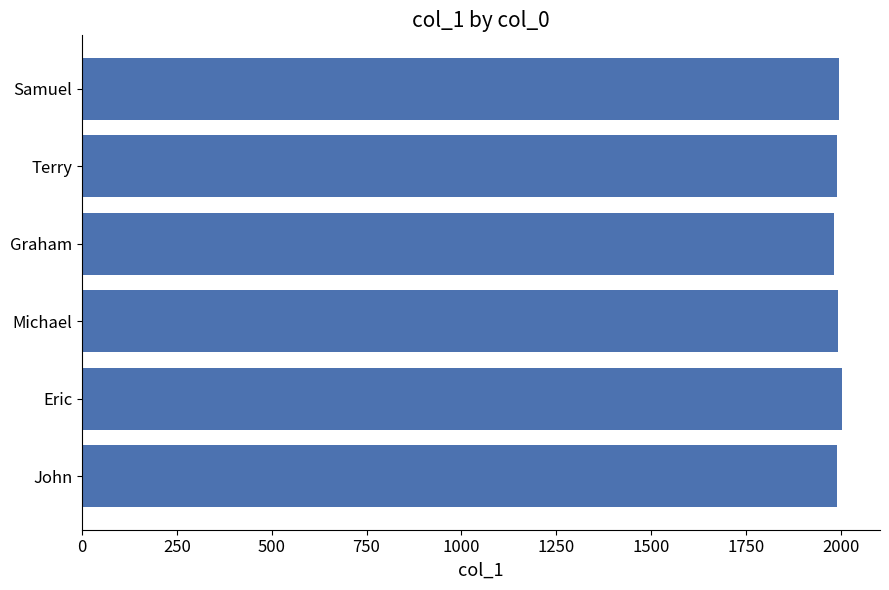

Approximately how many times larger is the value at Graham compared to Michael?

1.0